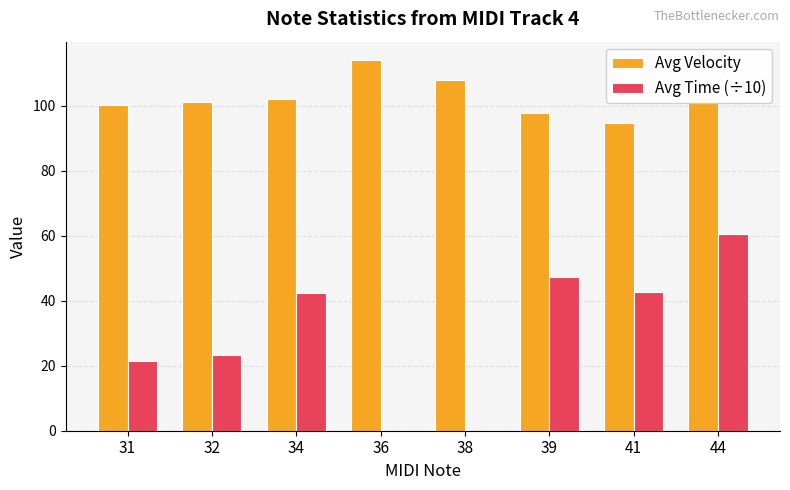

What is the total value across all series at 41?

137.5